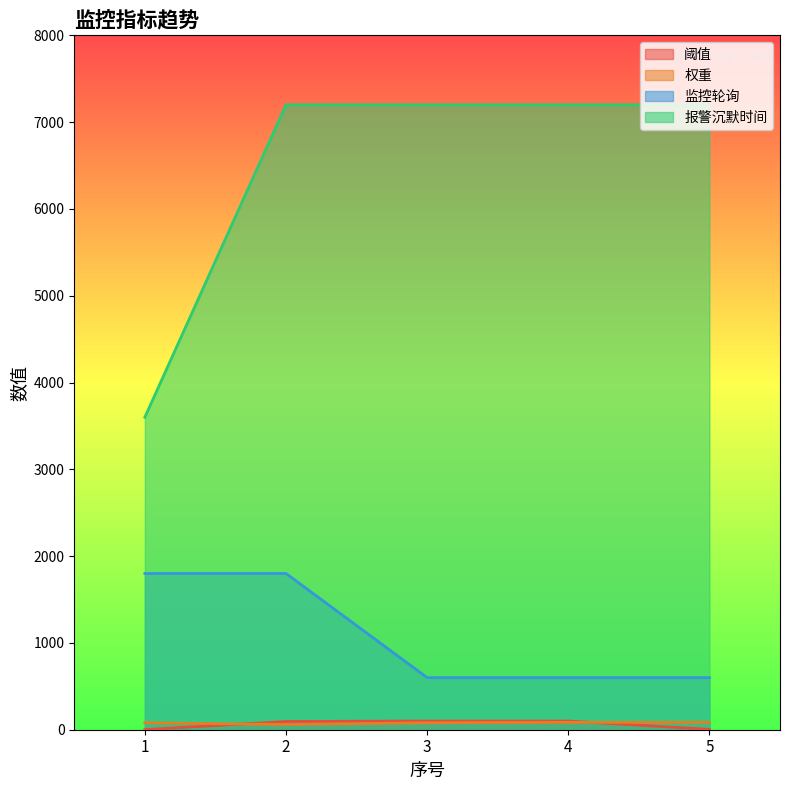

How many data points in 权重 are above 80?

2